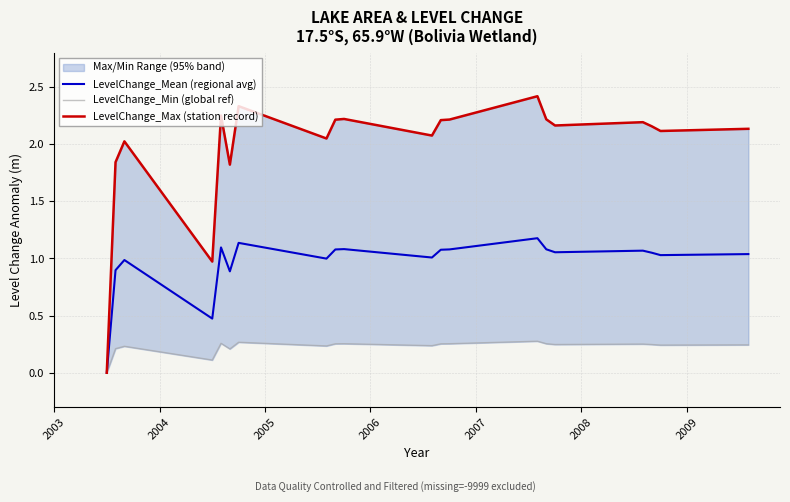

How many lines are shown in the chart?

3